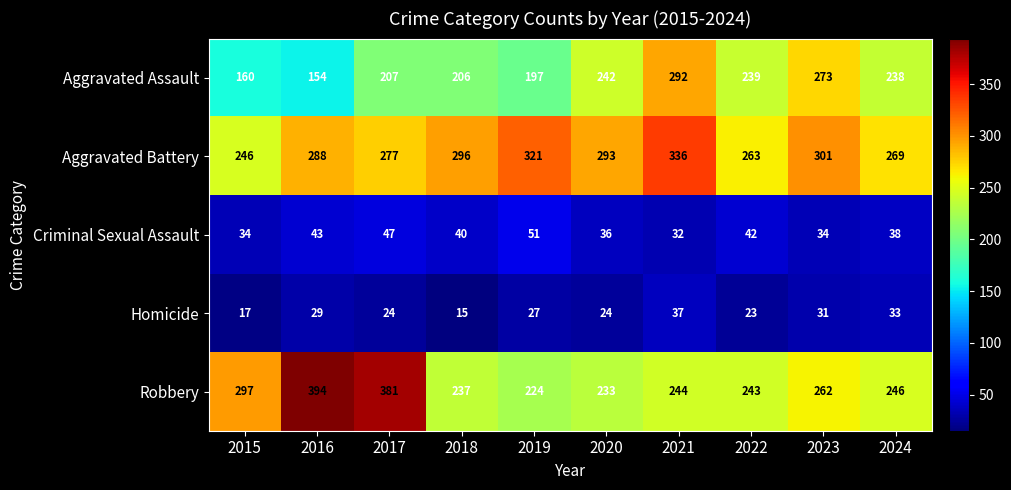

What is the sum of all Robbery values?

2761